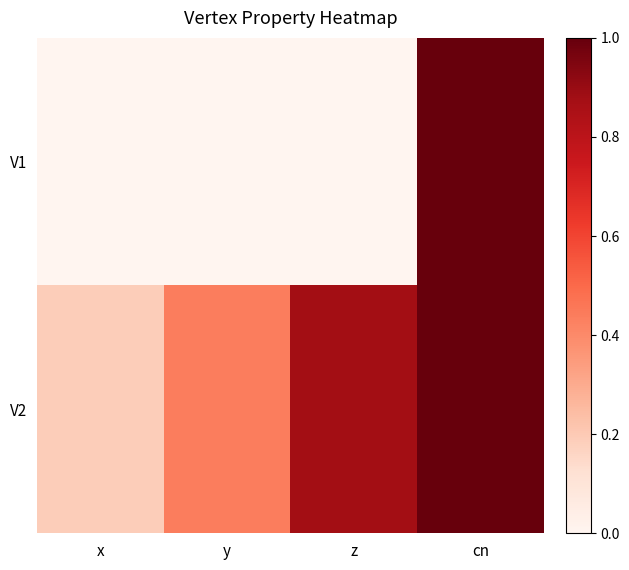

What is the total value across all series at cn?

8.0